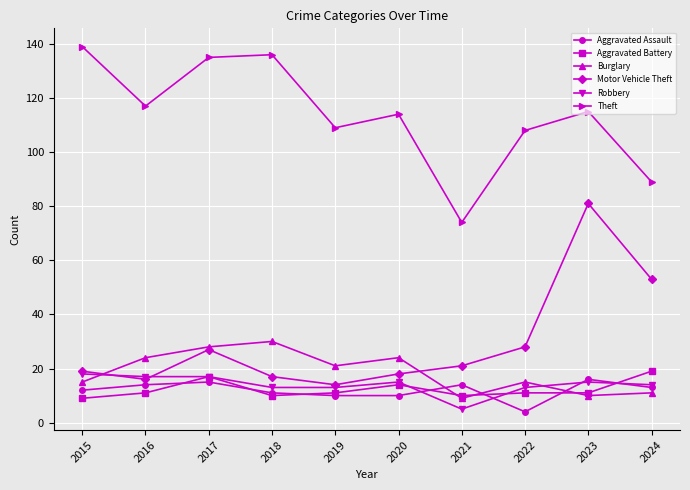

In Burglary, how many points are higher than both neighbors (excluding endpoints)?

3